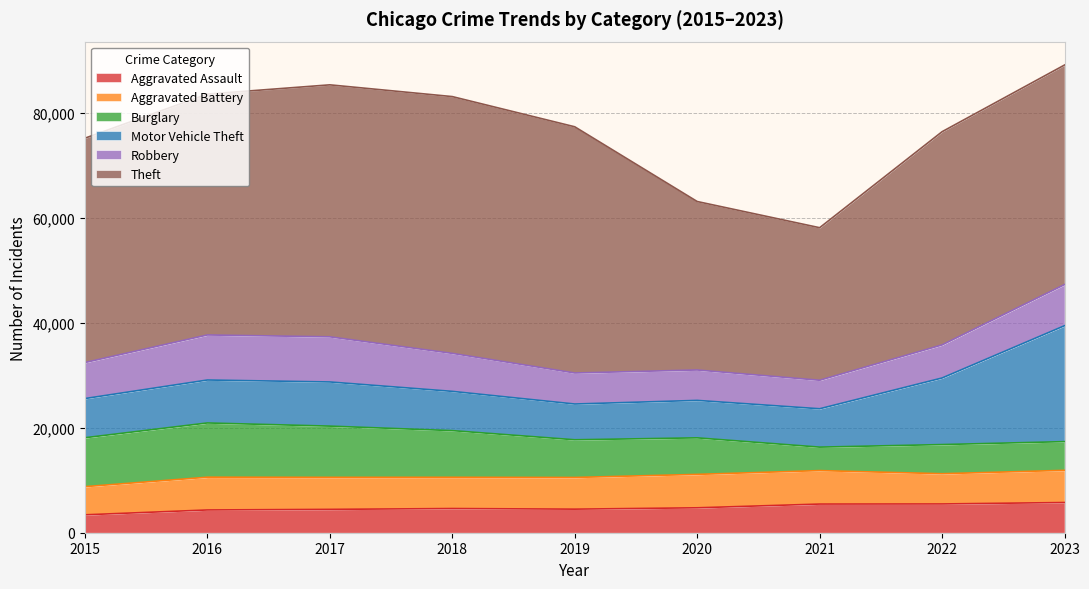

What is the minimum value for Burglary?

4478